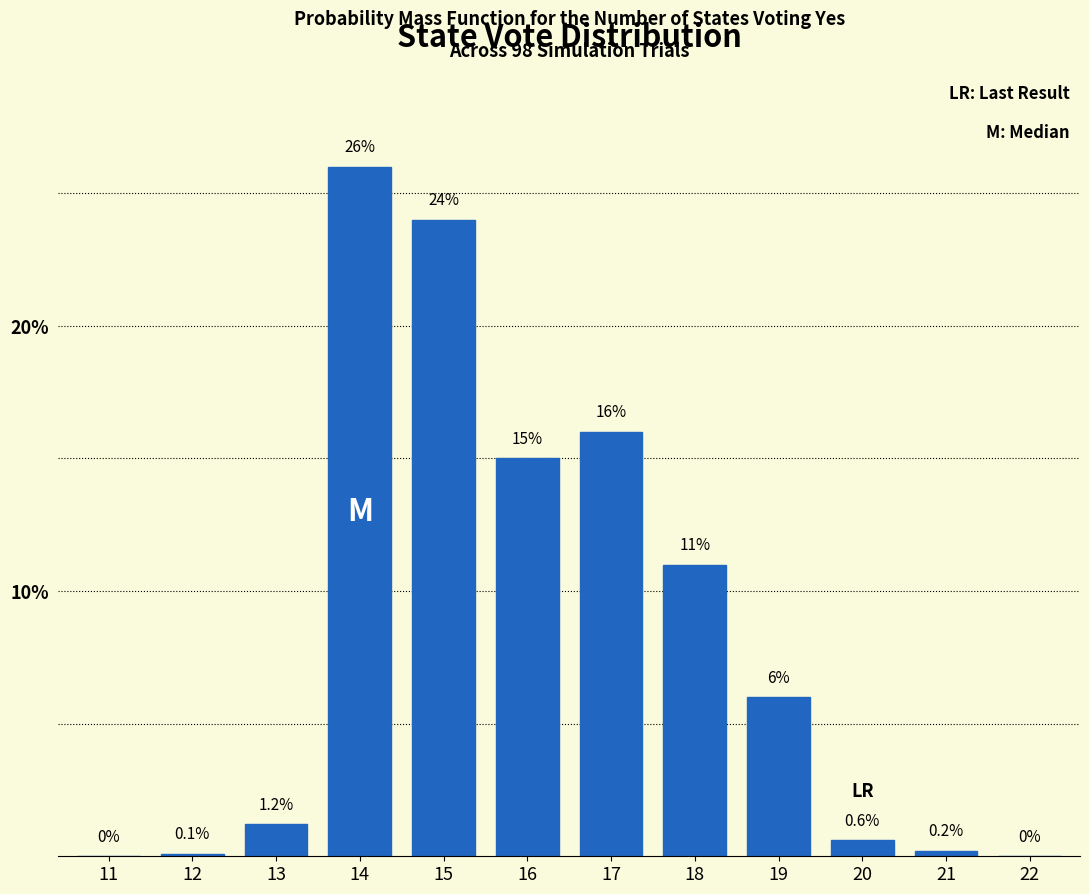

Reading right to left, what are all the values shown in this chart?

22=0.0	21=0.2	20=0.6	19=6.0	18=11.0	17=16.0	16=15.0	15=24.0	14=26.0	13=1.2	12=0.1	11=0.0